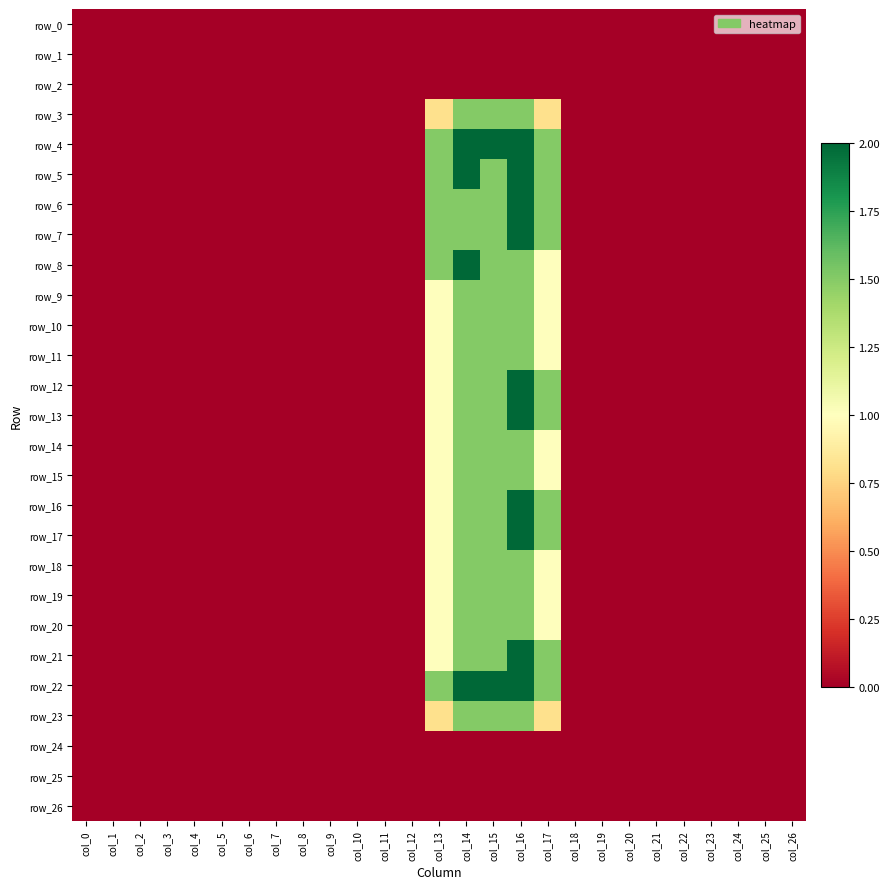

What is the average value of the row_9 series?

0.2